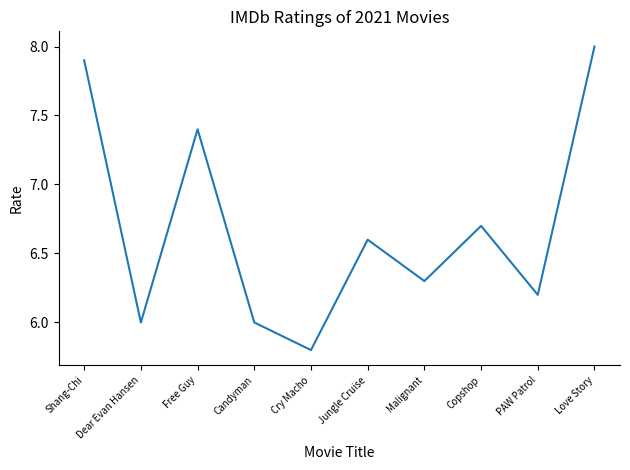

Reading right to left, extract all data points from this chart.

8.0	6.2	6.7	6.3	6.6	5.8	6.0	7.4	6.0	7.9